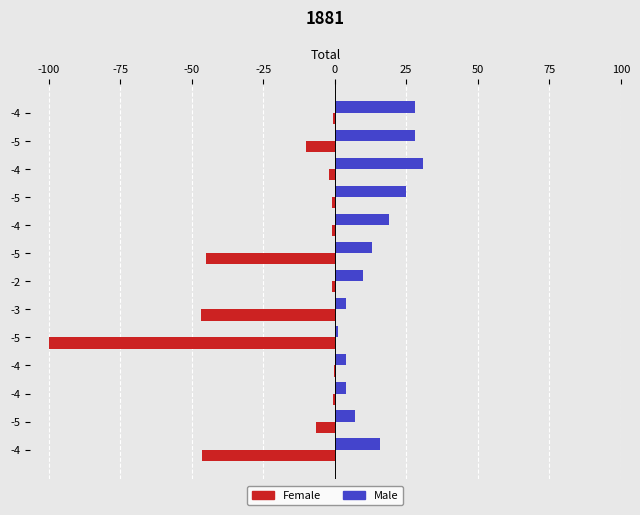

How many series are shown in this chart?

2